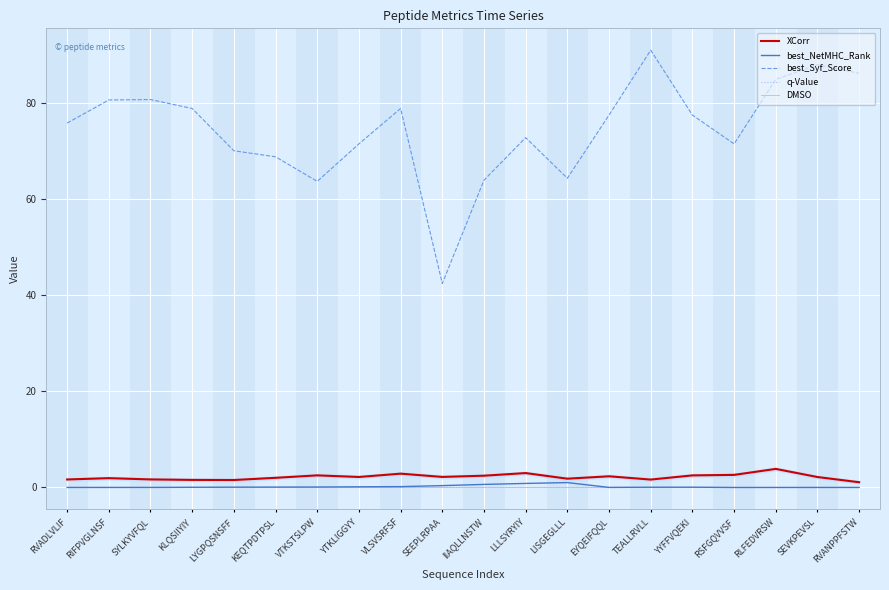

True or false: q-Value and best_Syf_Score intersect in this chart.

False